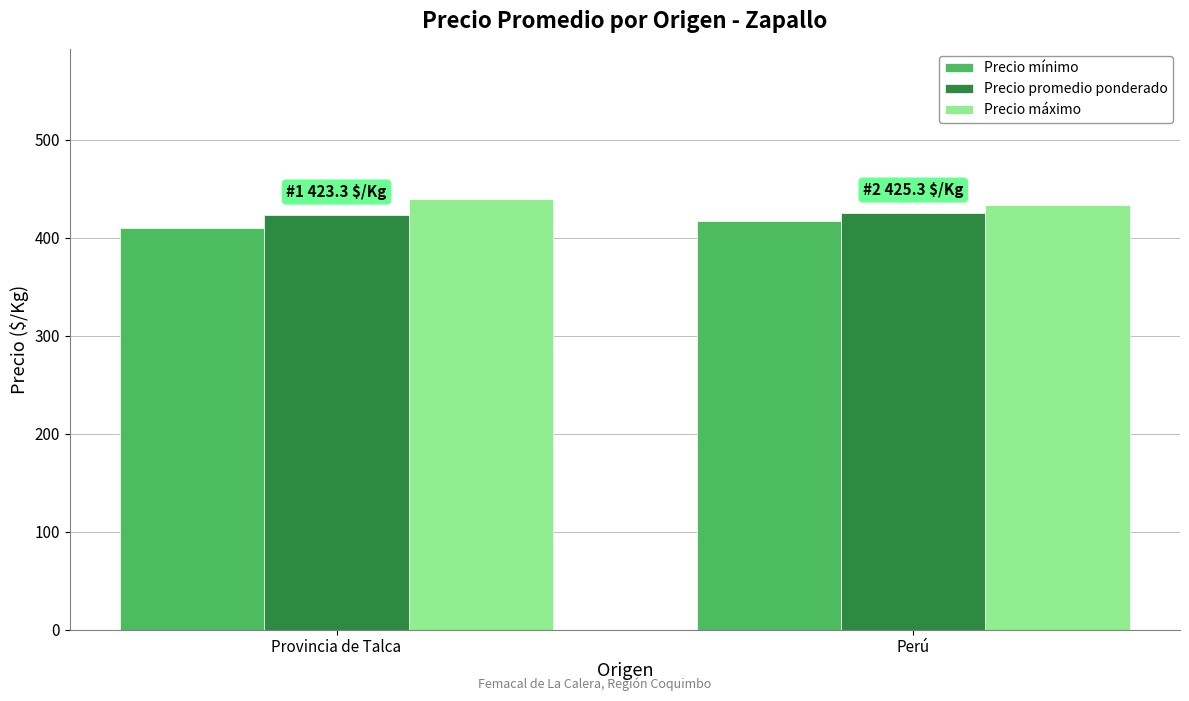

What is the total value across all series at Provincia de Talca?

1271.5